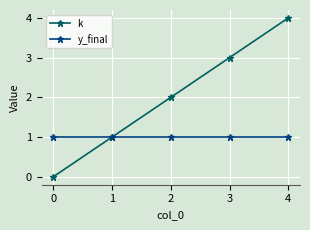

Count the k values in the range 1 to 3.

3